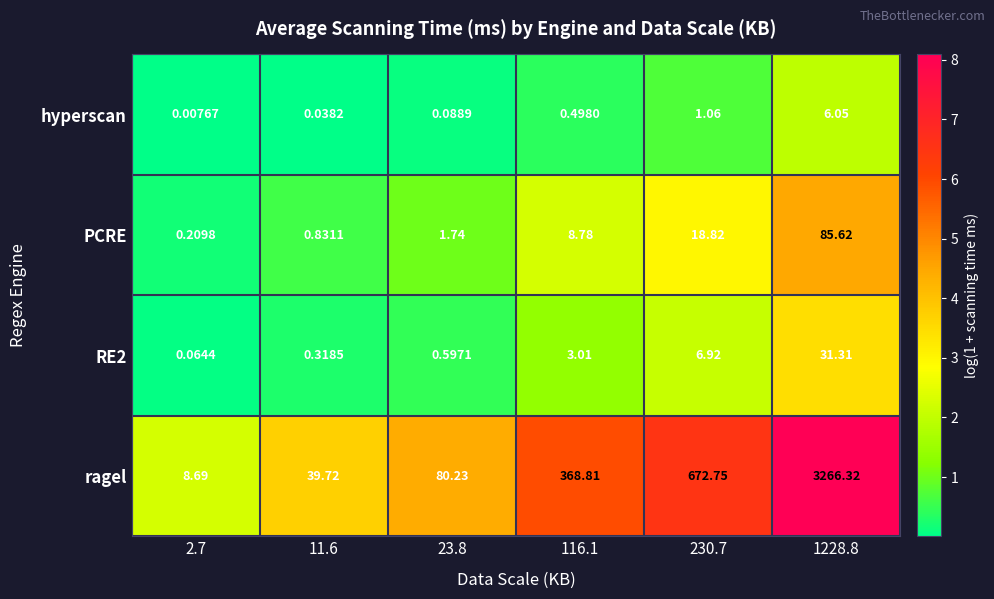

Which series has the largest range (max minus min)?

ragel